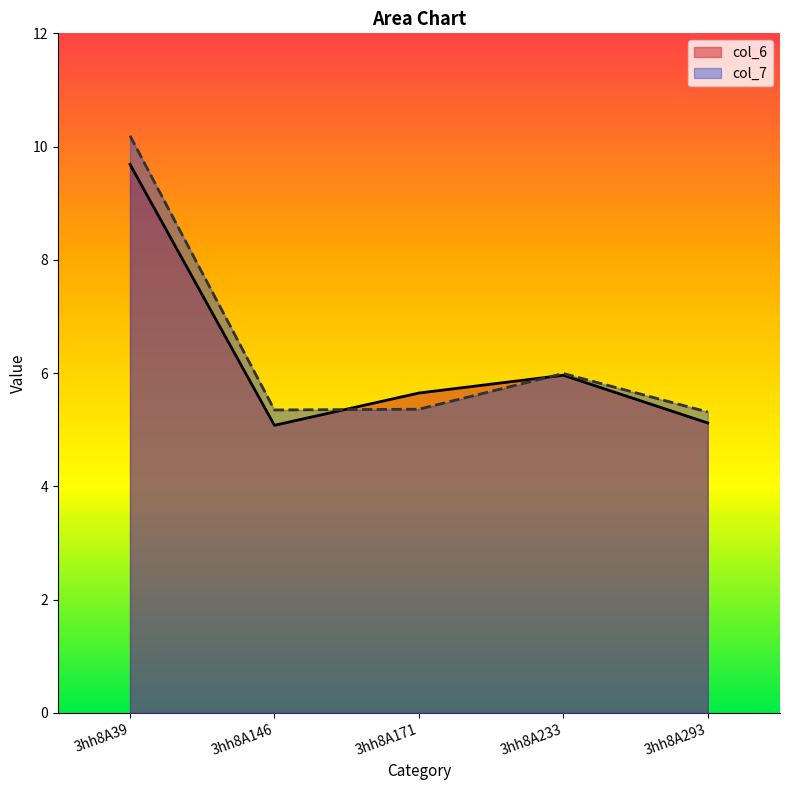

Is it true that col_6 equals 1.6 at 3hh8A293?

False